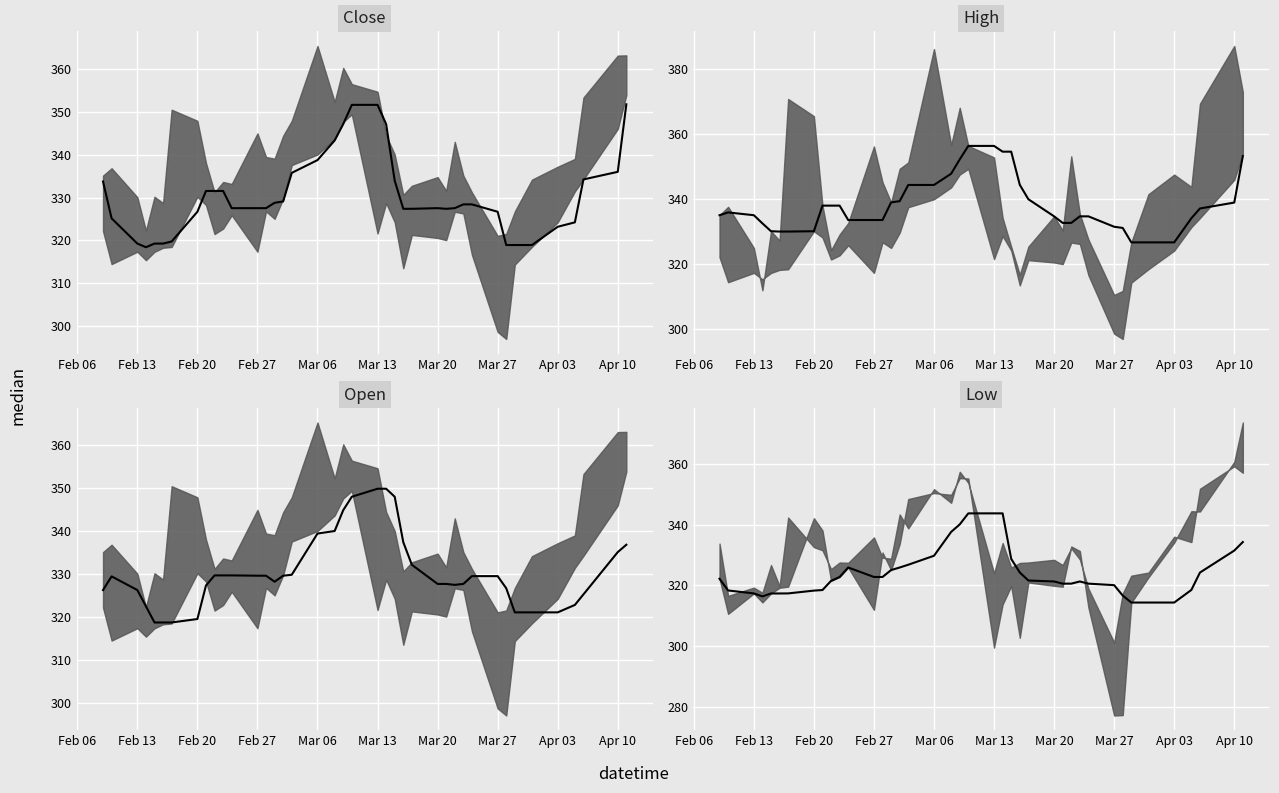

In Low median, how many points are higher than both neighbors (excluding endpoints)?

2